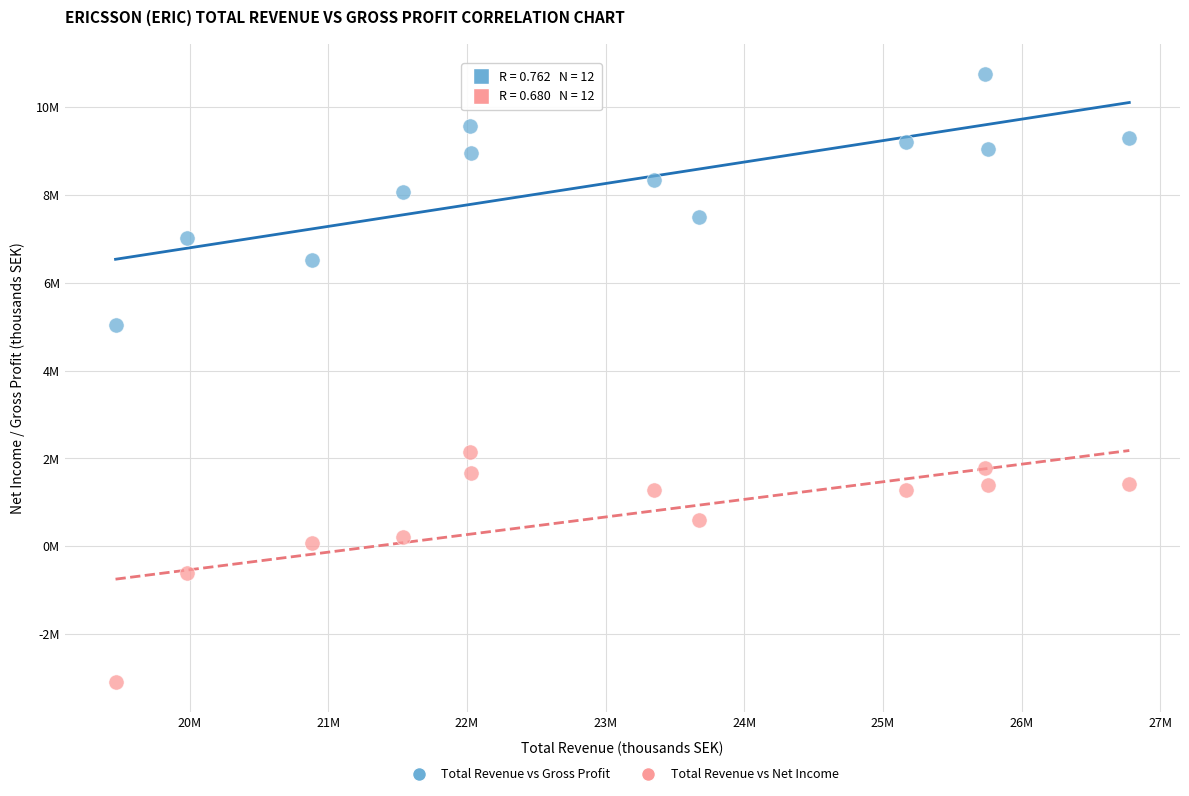

Which series has the widest spread of Y values?

Total Revenue vs Gross Profit